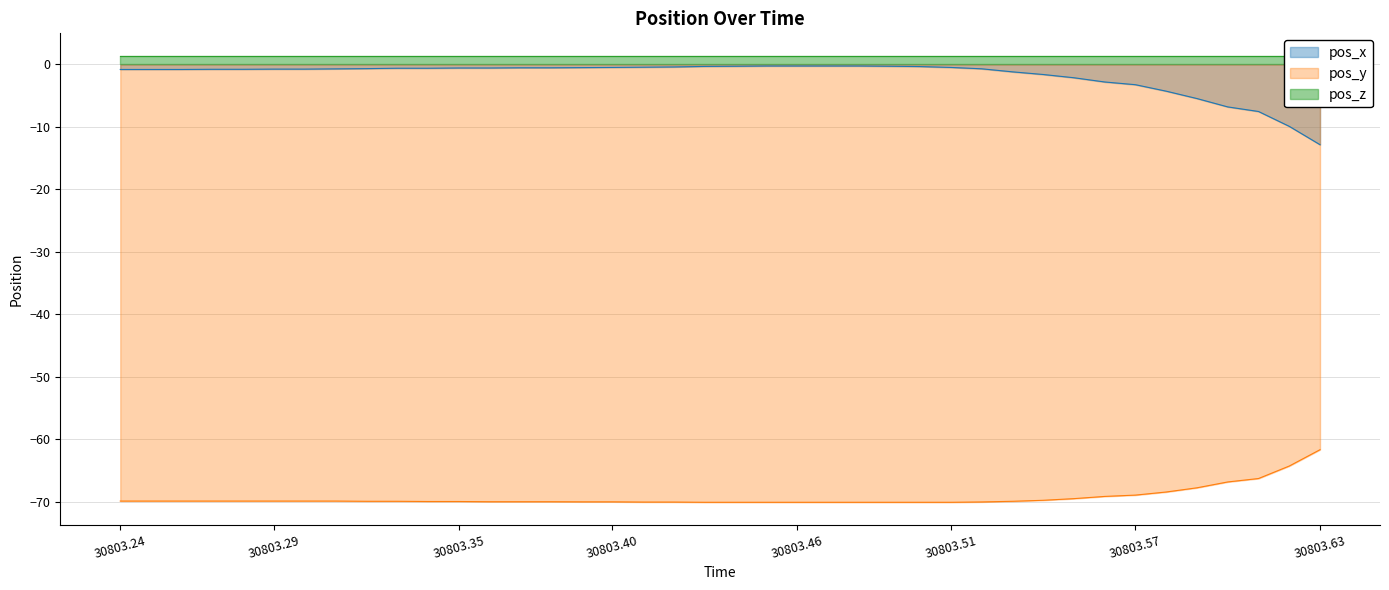

True or false: pos_y and pos_x cross at least once.

False